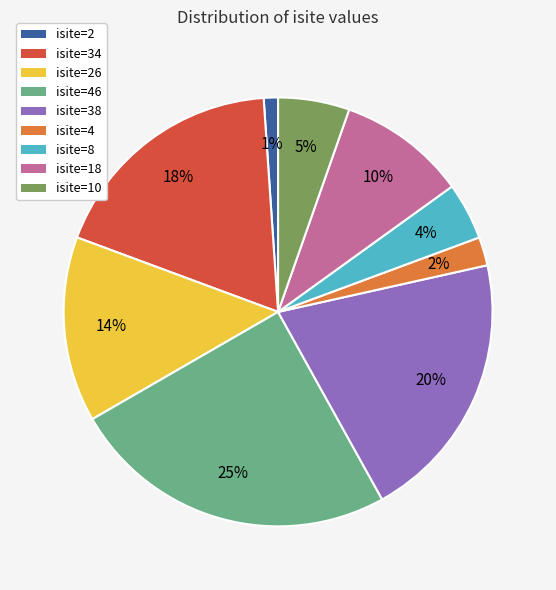

To the nearest percent, what is the difference between the largest and smallest slice percentages?

24%